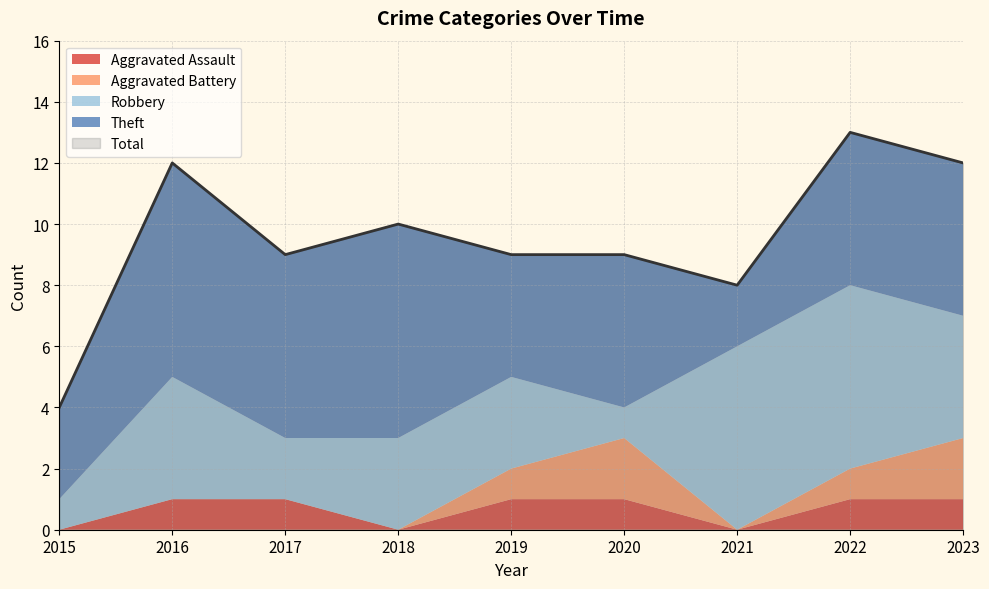

What is the value of the Theft point at the 9th from the left?

5